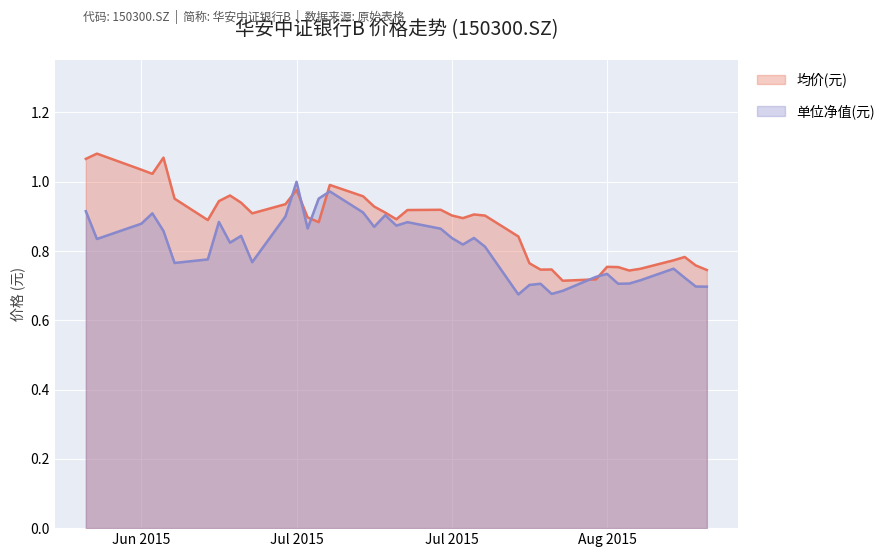

The 单位净值(元) series shows 1.5 at 2015-07-06. True or false?

False